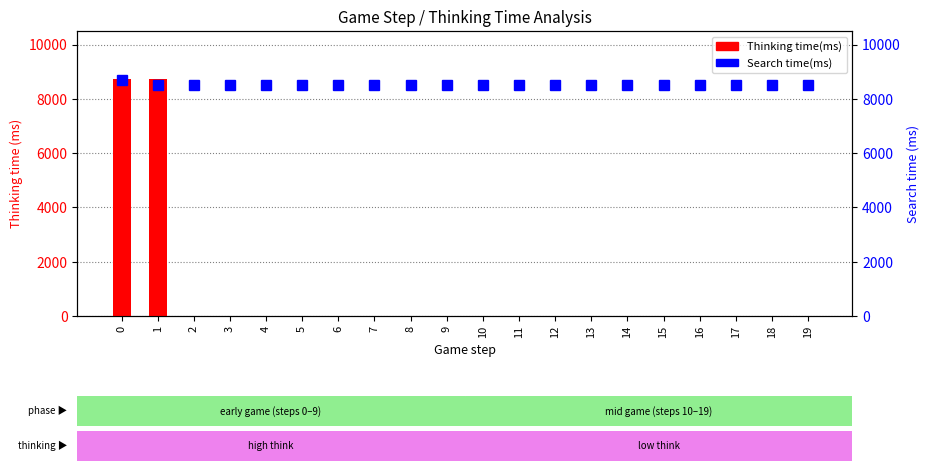

List the labels in order of value, smallest first.

2, 5, 7, 8, 13, 14, 16, 17, 4, 6, 9, 10, 11, 12, 15, 18, 19, 3, 0, 1